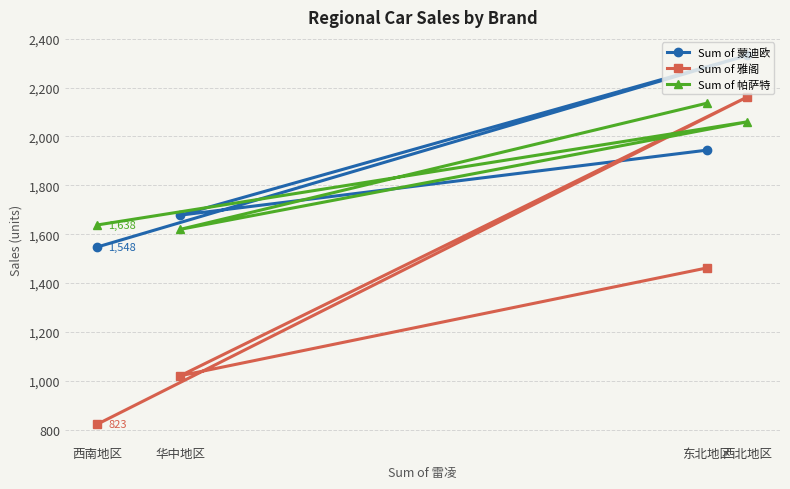

What are all the series names shown in the legend?

Sum of 蒙迪欧, Sum of 雅阁, Sum of 帕萨特